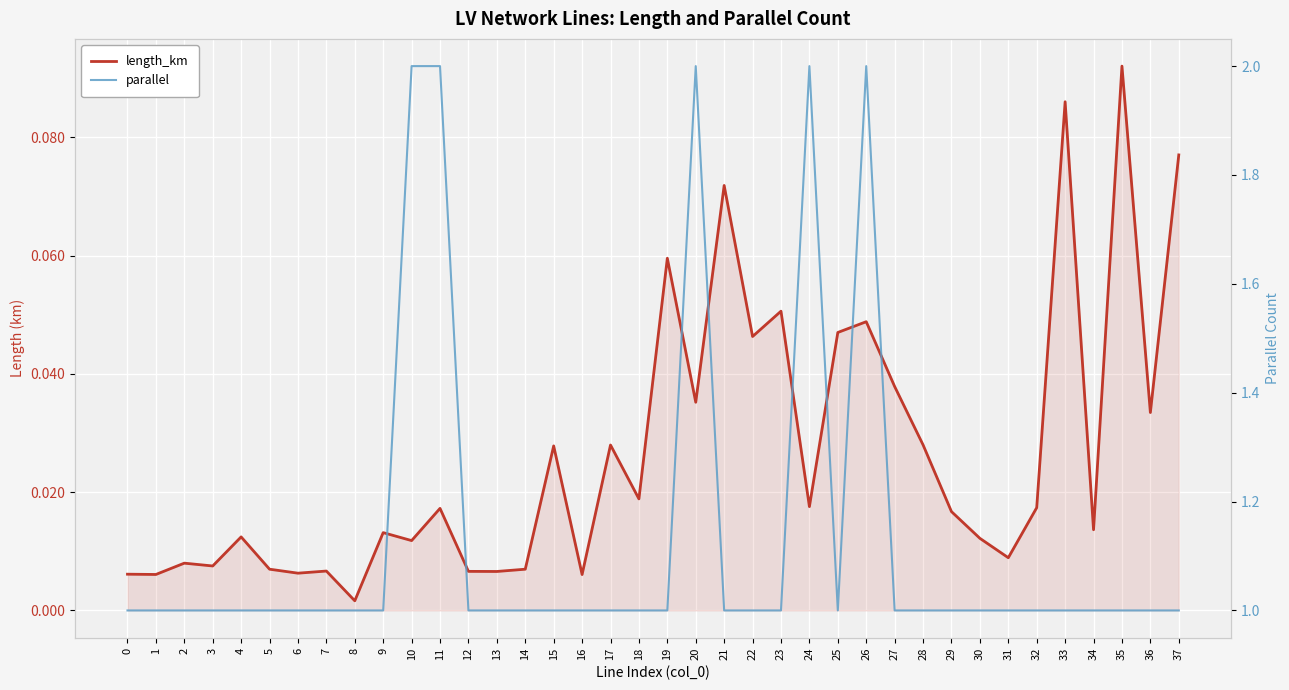

Does the chart display data point markers on the line(s)?

No